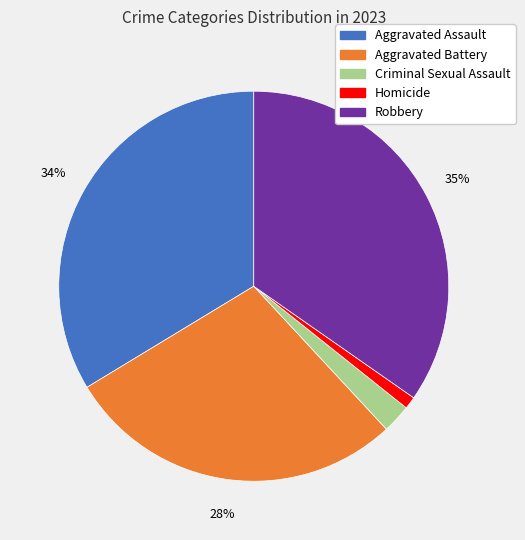

Which category has the smallest portion of the pie?

Homicide